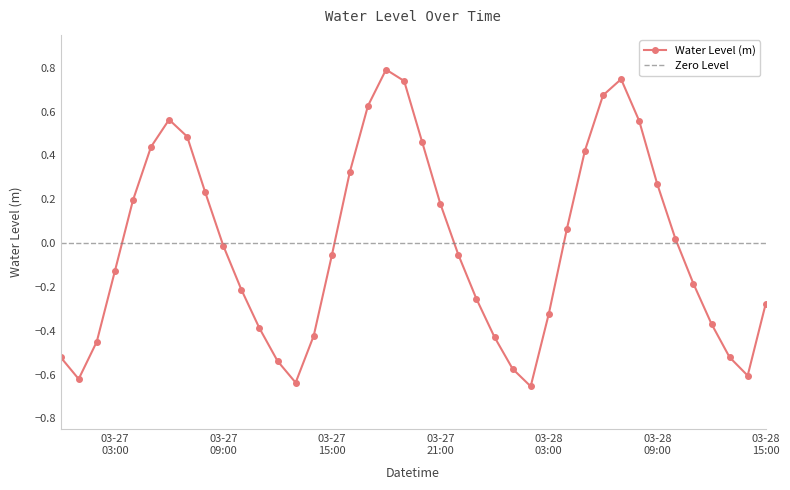

At which category does the data reach its first local valley?

2025-03-27 01:00:00